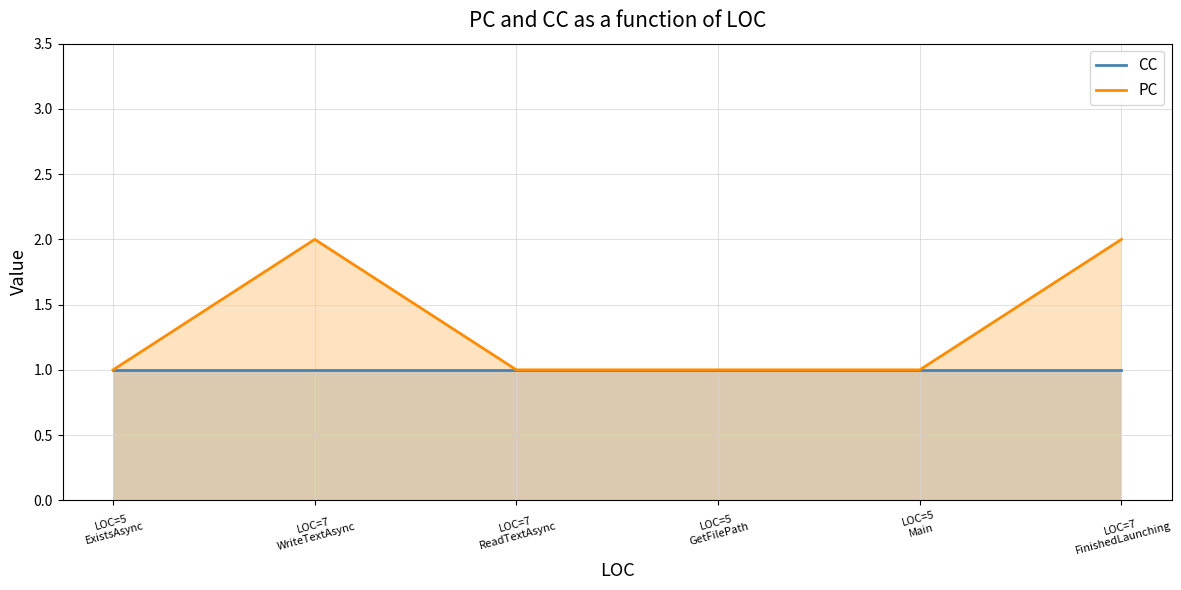

At which label is PC closest to 1?

LOC=5
ExistsAsync